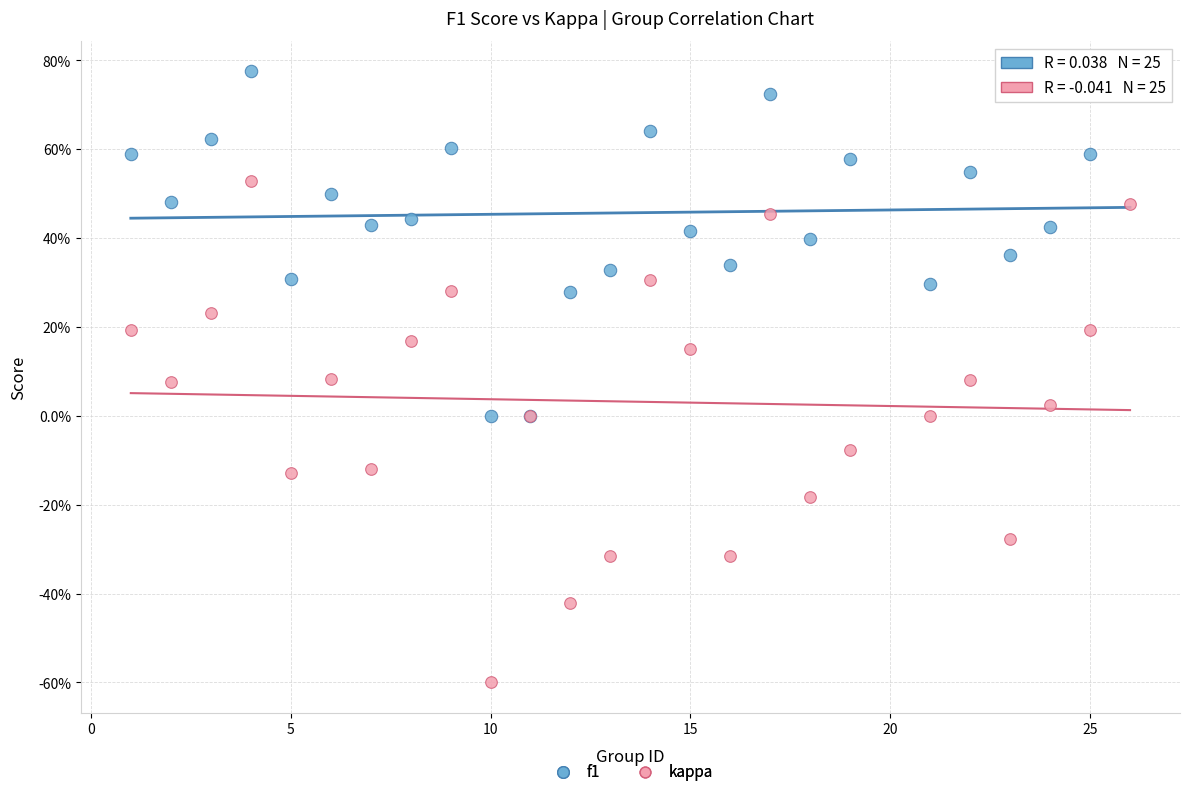

Which series has the largest Y range (max minus min)?

kappa